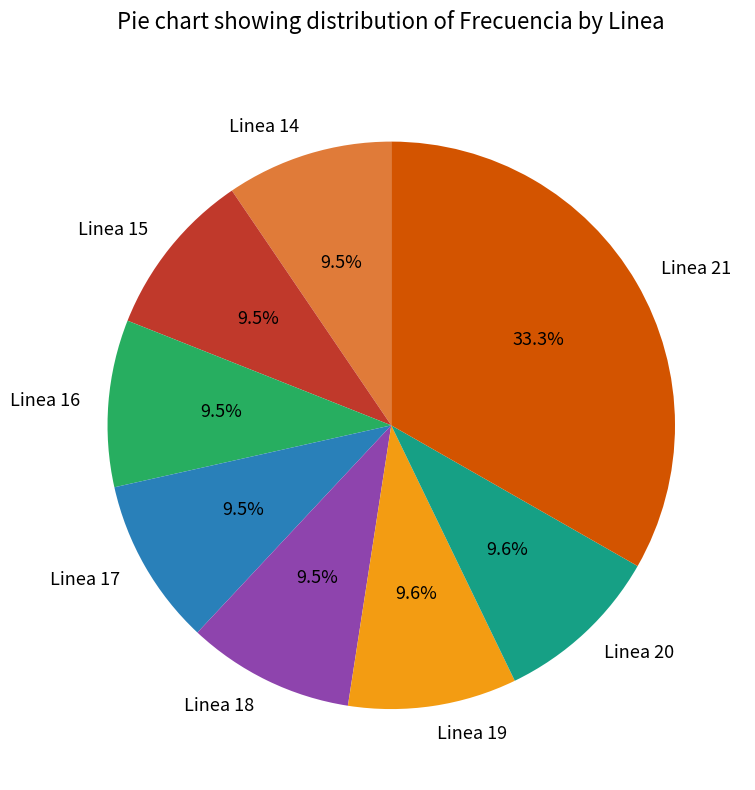

To the nearest percent, what is the difference between the largest and smallest slice percentages?

24%